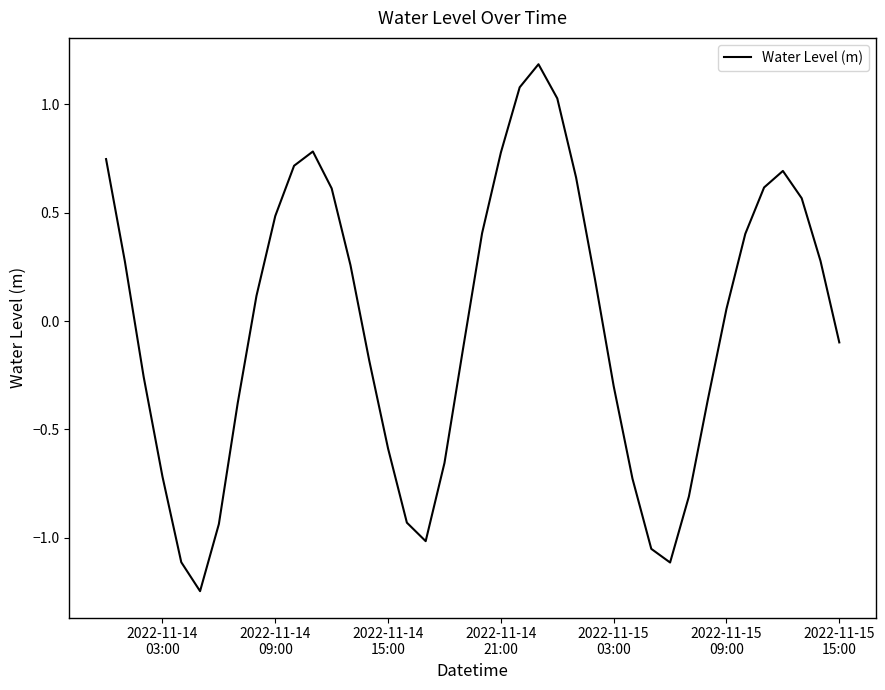

What is the difference between the maximum and minimum values?

2.4